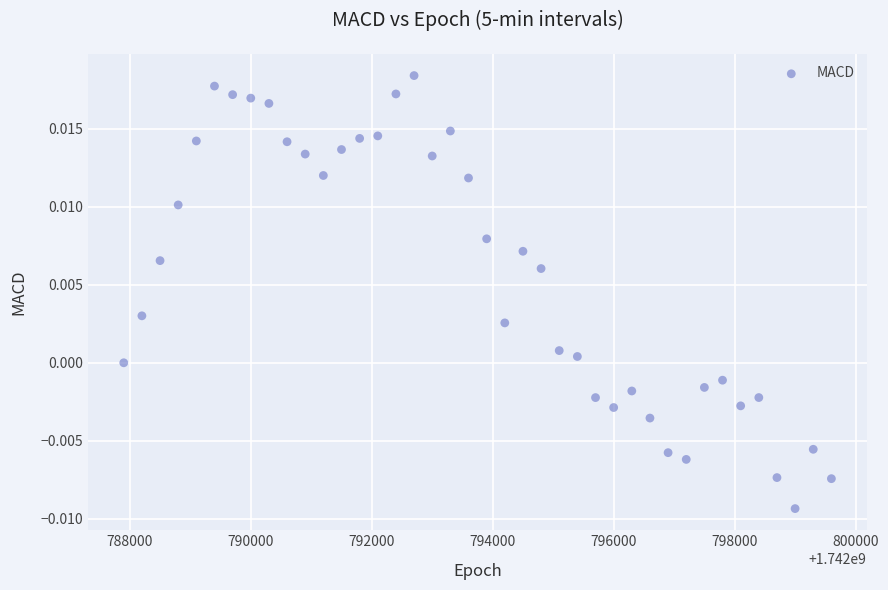

What is the range of X values (max minus min)?

11700.0